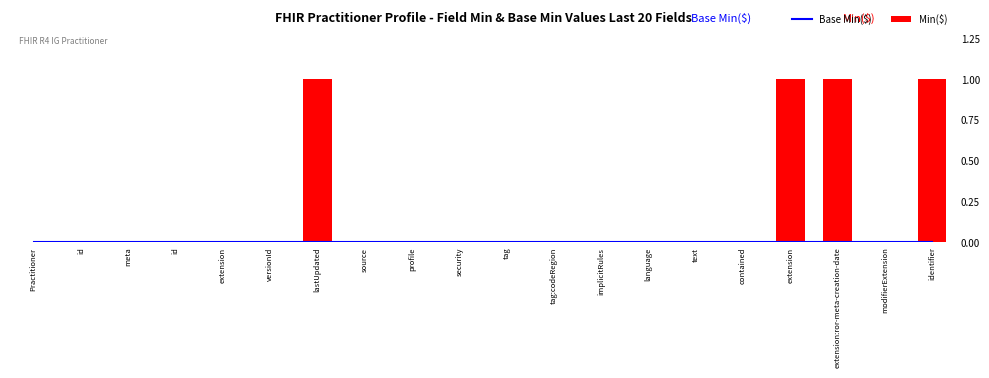

Between Practitioner and security, which series saw the biggest shift?

Base Min